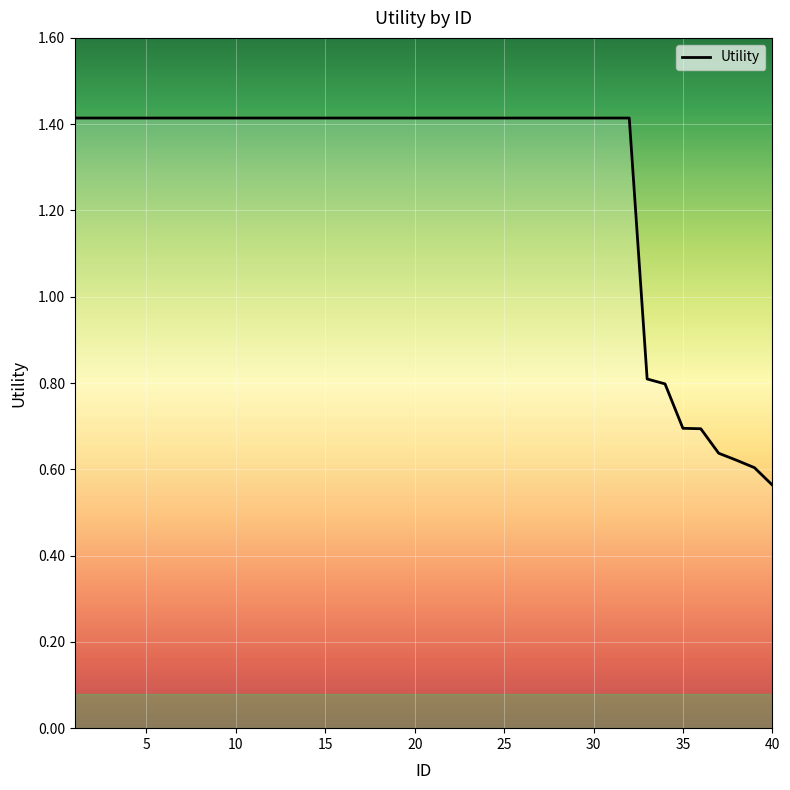

What is the maximum value shown in the chart?

1.4